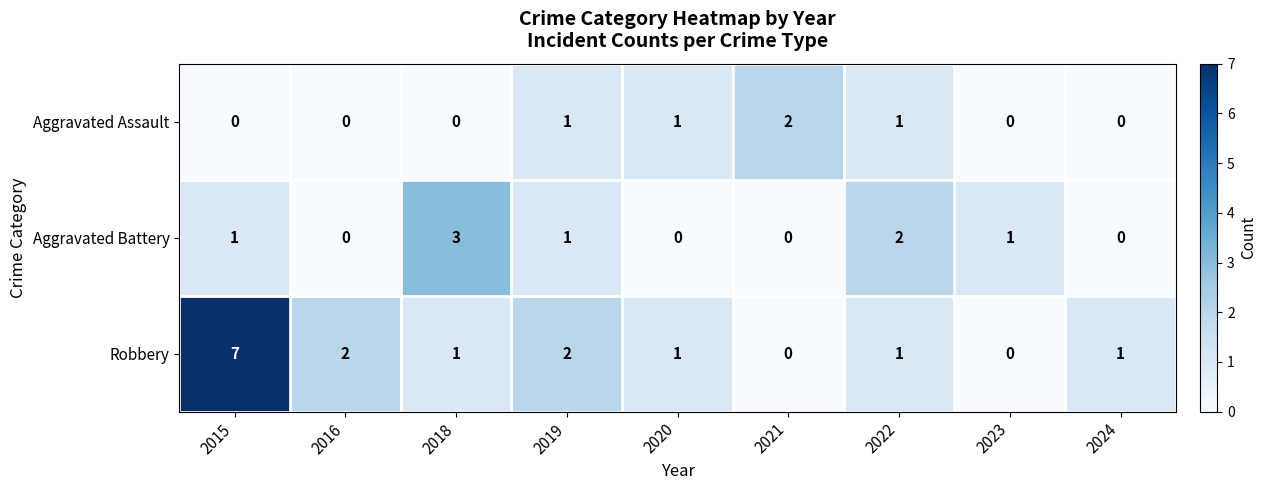

What is the total value across all series at 2019?

4